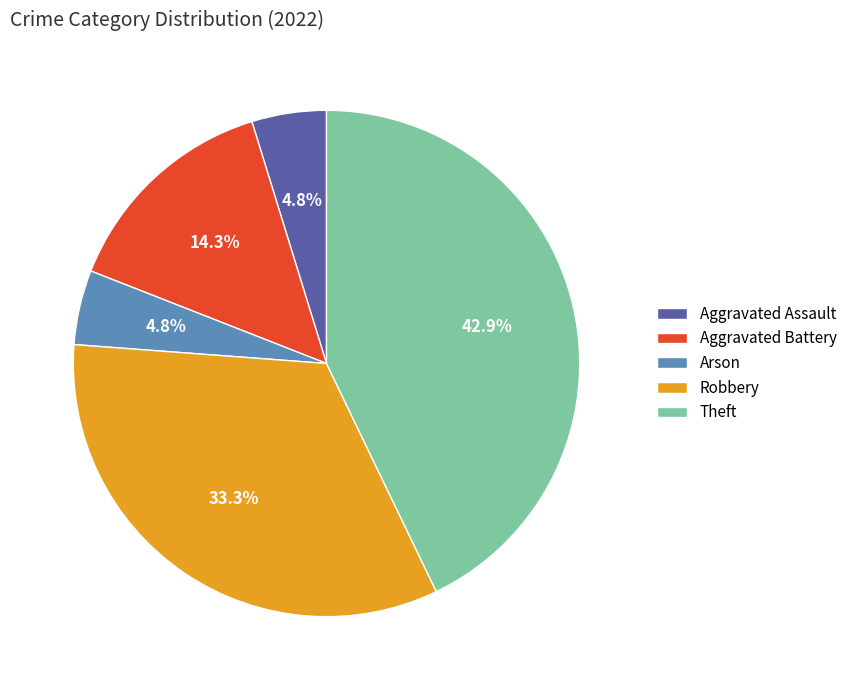

Is there a majority slice in this chart?

No